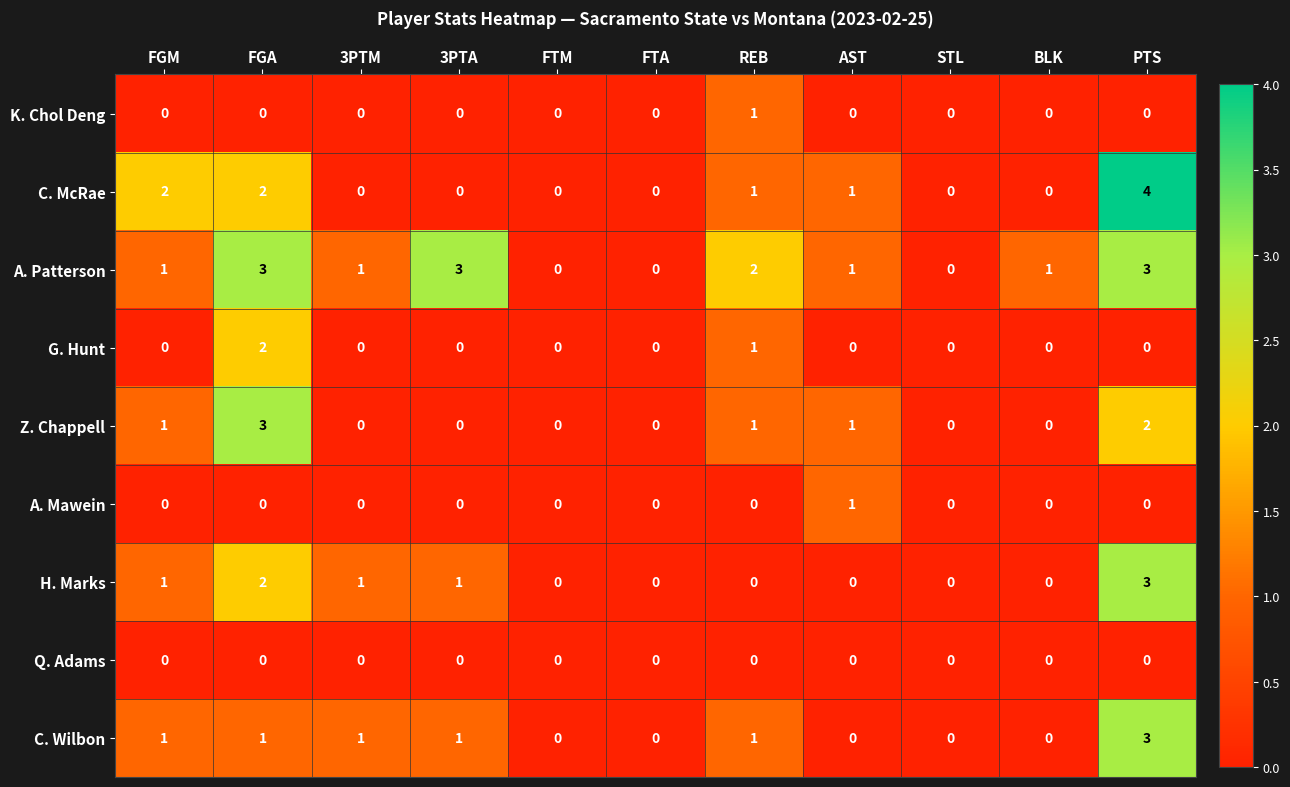

Which series has the largest total across all categories?

A. Patterson